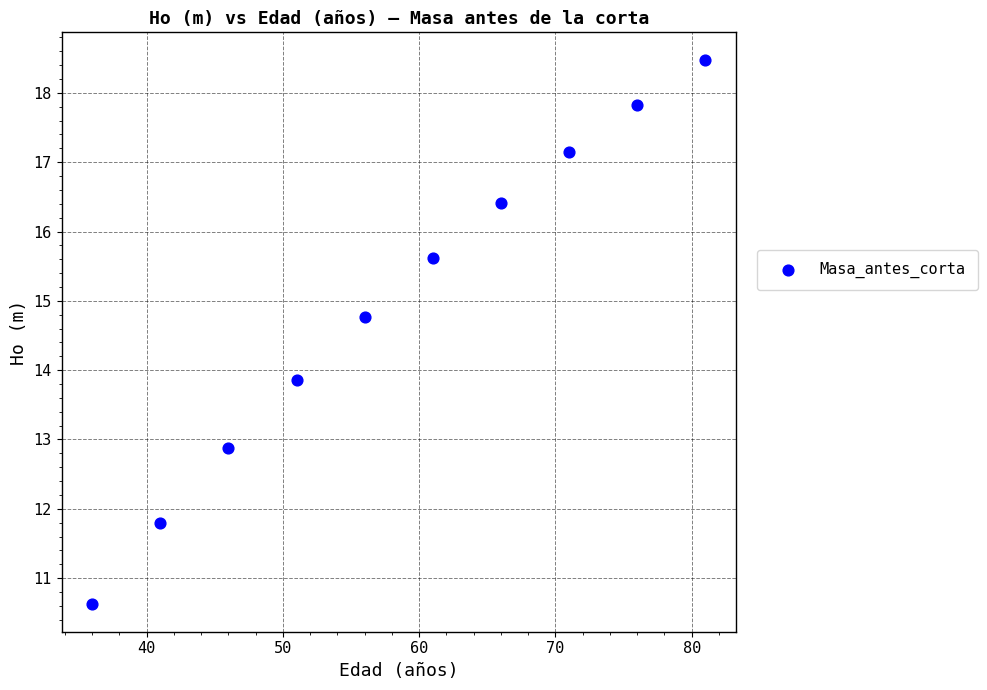

What Y value in the scatter plot is closest to 14?

13.9